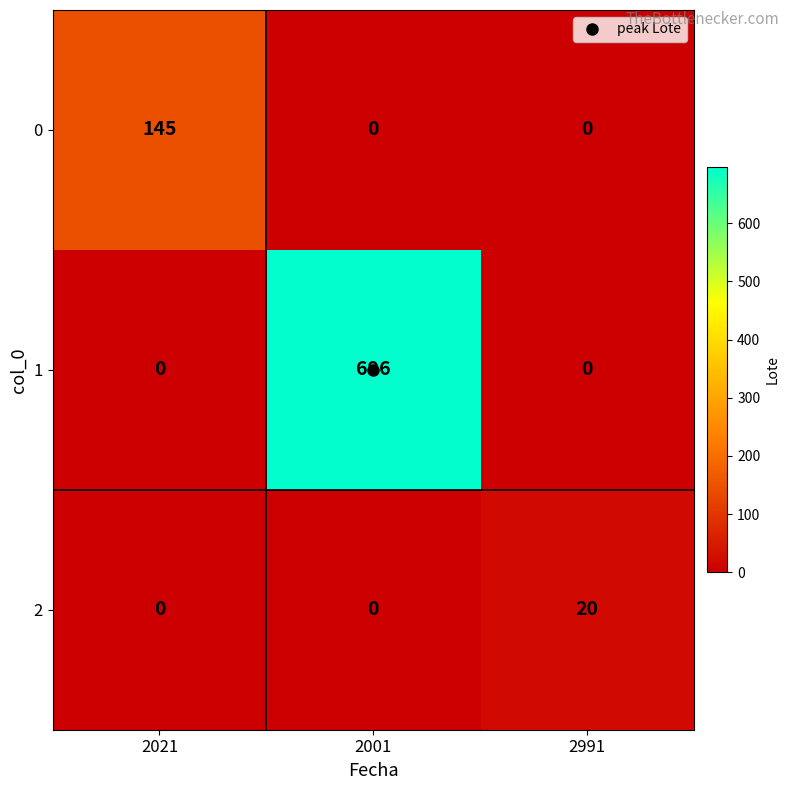

The 2 series shows 11 at 2001. True or false?

False